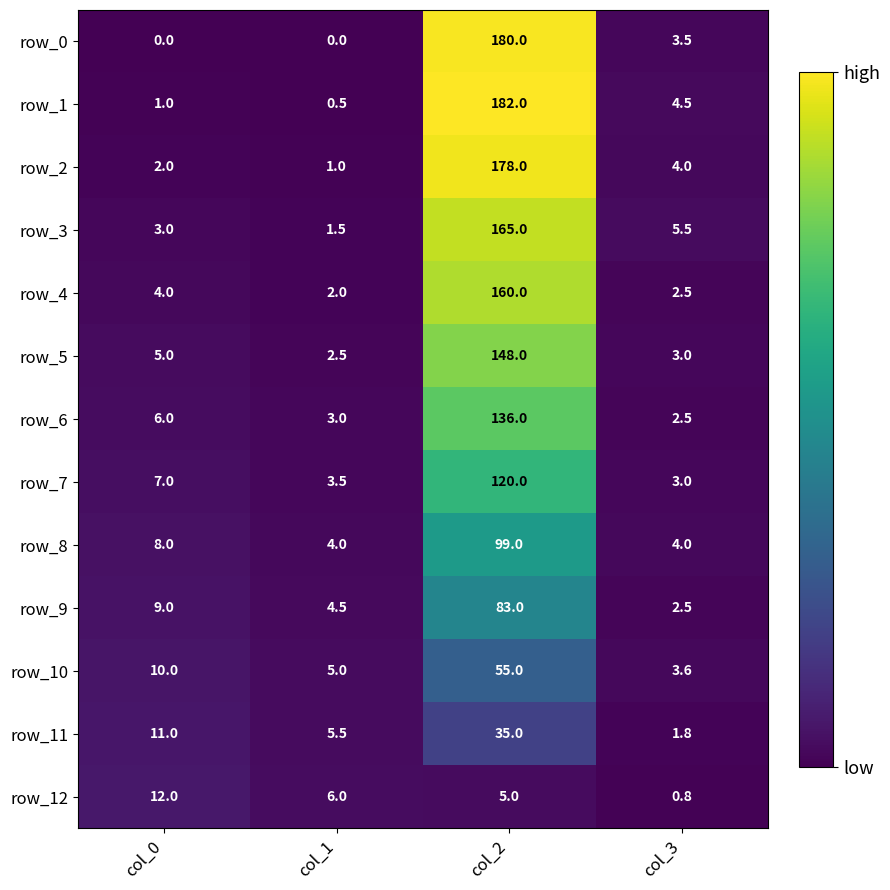

At how many categories does at least one series exceed 80?

1